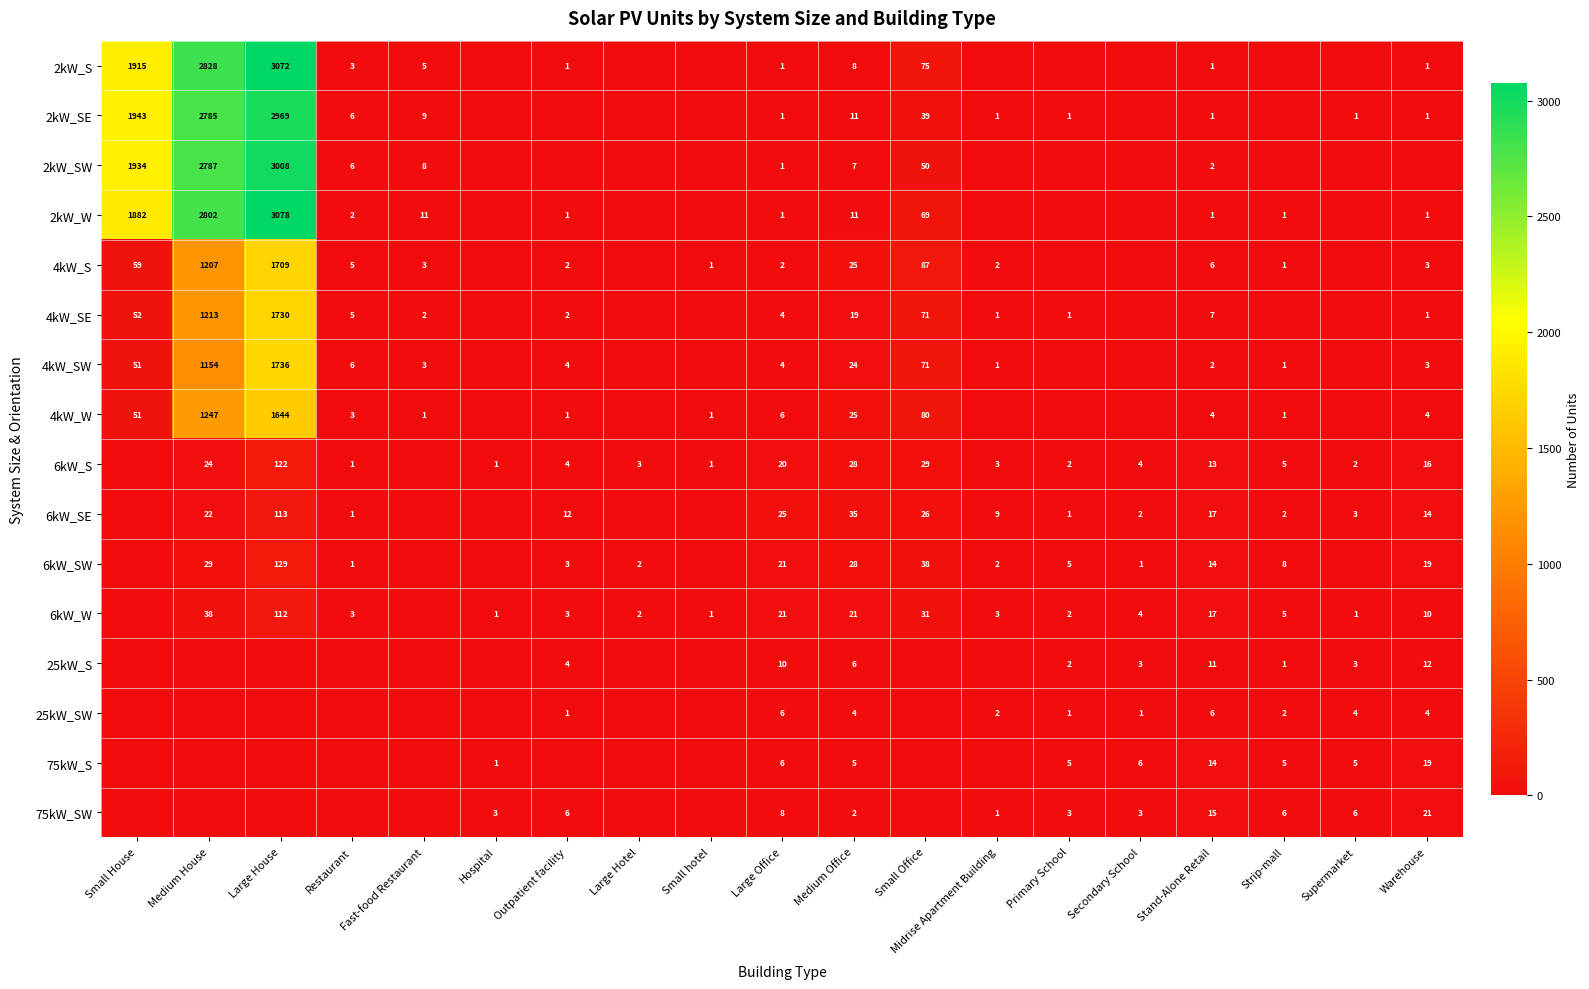

The value of 4kW_W at Stand-Alone Retail is 1. True or false?

False